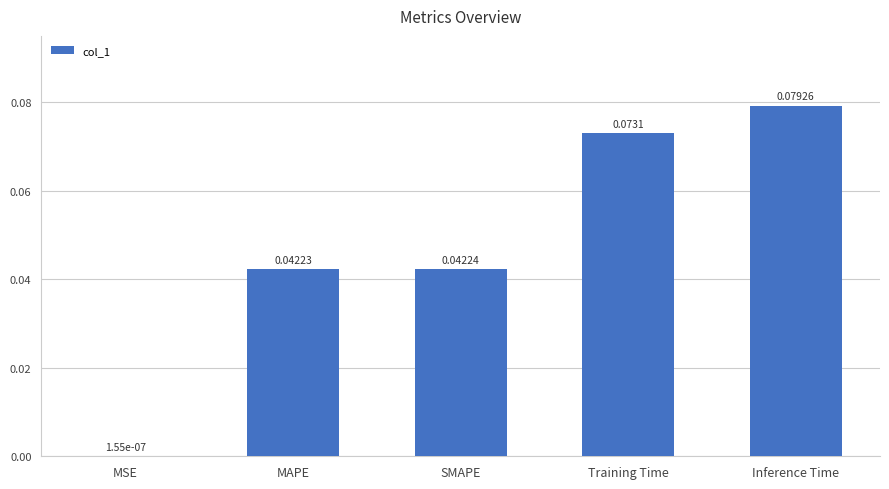

Which label corresponds to the largest value in the chart?

Inference Time